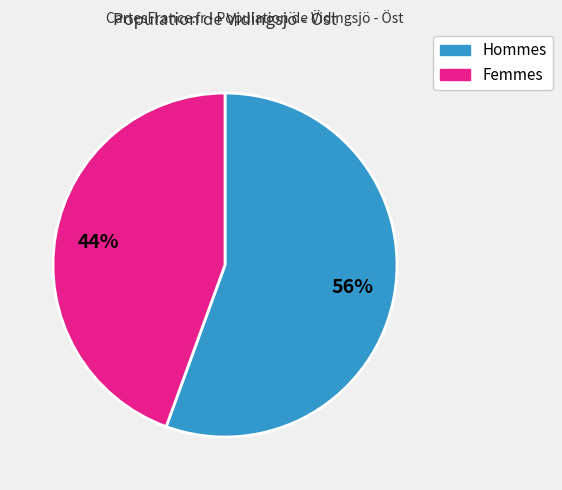

To the nearest percent, what is the average slice percentage?

50%